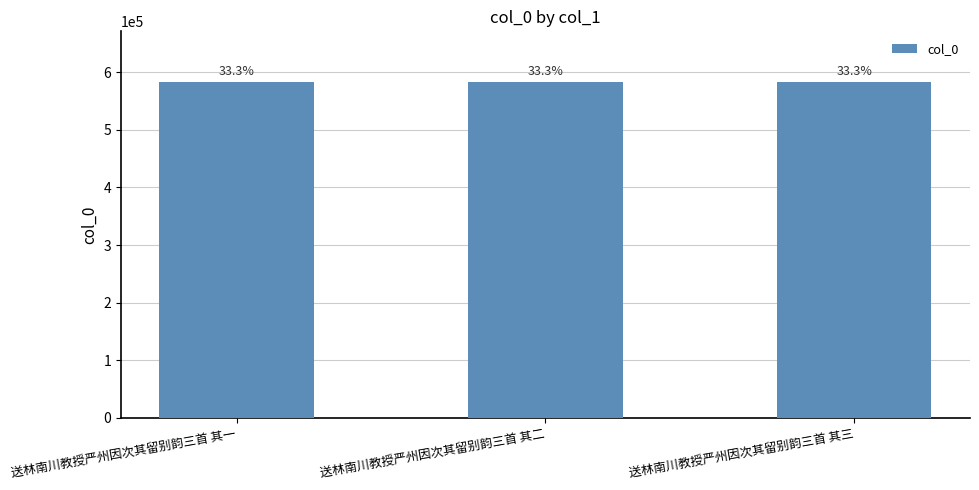

Rank the categories by value from lowest to highest.

送林南川教授严州因次其留别韵三首 其一, 送林南川教授严州因次其留别韵三首 其二, 送林南川教授严州因次其留别韵三首 其三